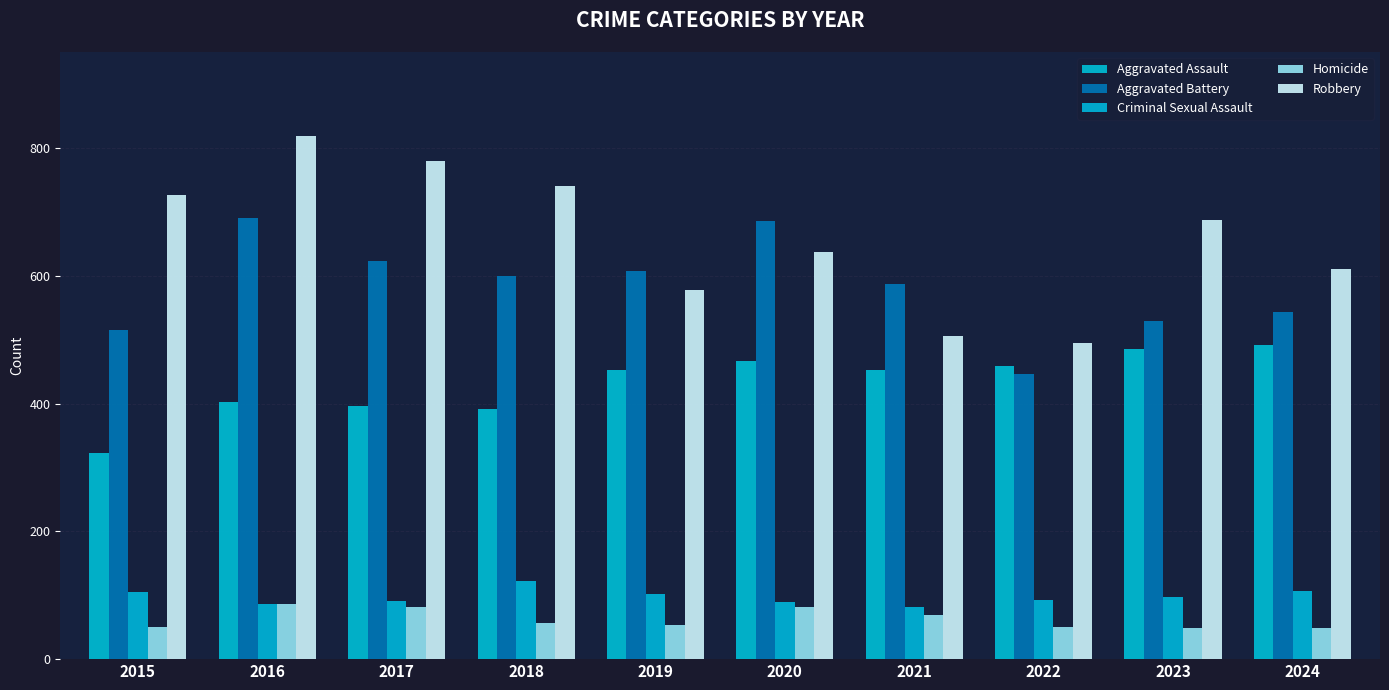

The Aggravated Battery series shows 446 at 2022. True or false?

True